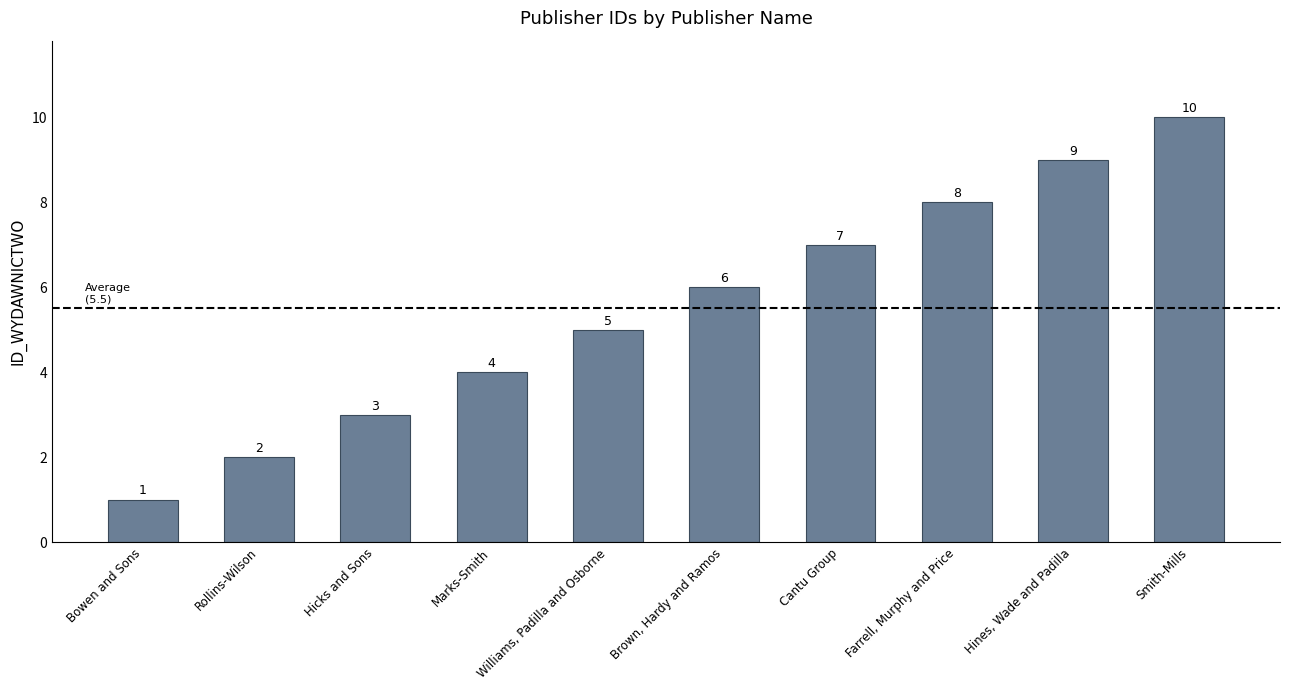

Reading left to right, transcribe all the data shown in this chart.

Bowen and Sons=1	Rollins-Wilson=2	Hicks and Sons=3	Marks-Smith=4	Williams, Padilla and Osborne=5	Brown, Hardy and Ramos=6	Cantu Group=7	Farrell, Murphy and Price=8	Hines, Wade and Padilla=9	Smith-Mills=10